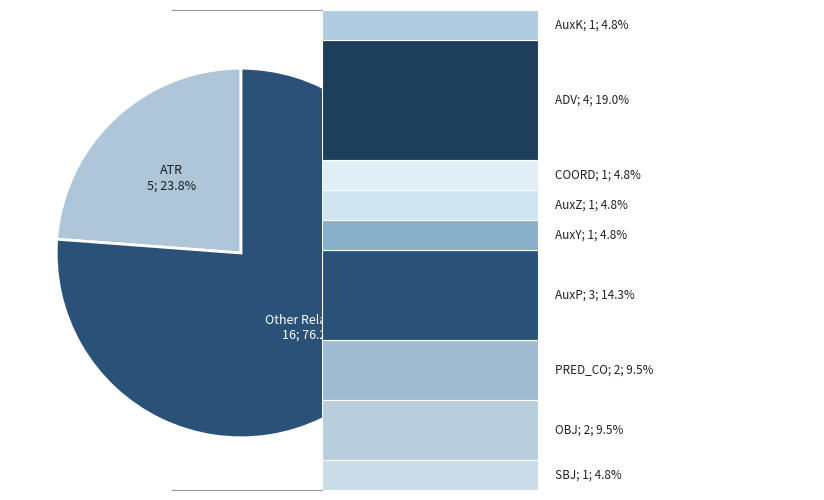

What percentage is the SBJ slice, to the nearest percent?

5%